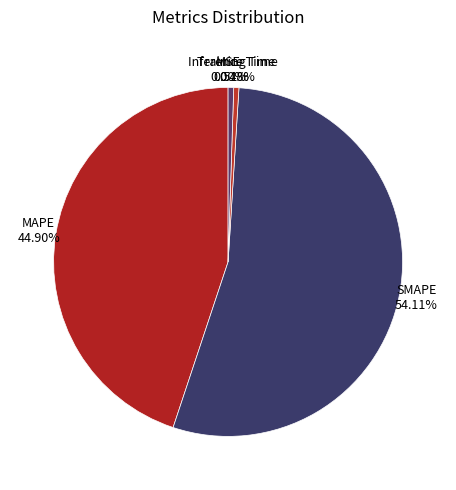

How much of the chart is everything except MAPE?

55.1%